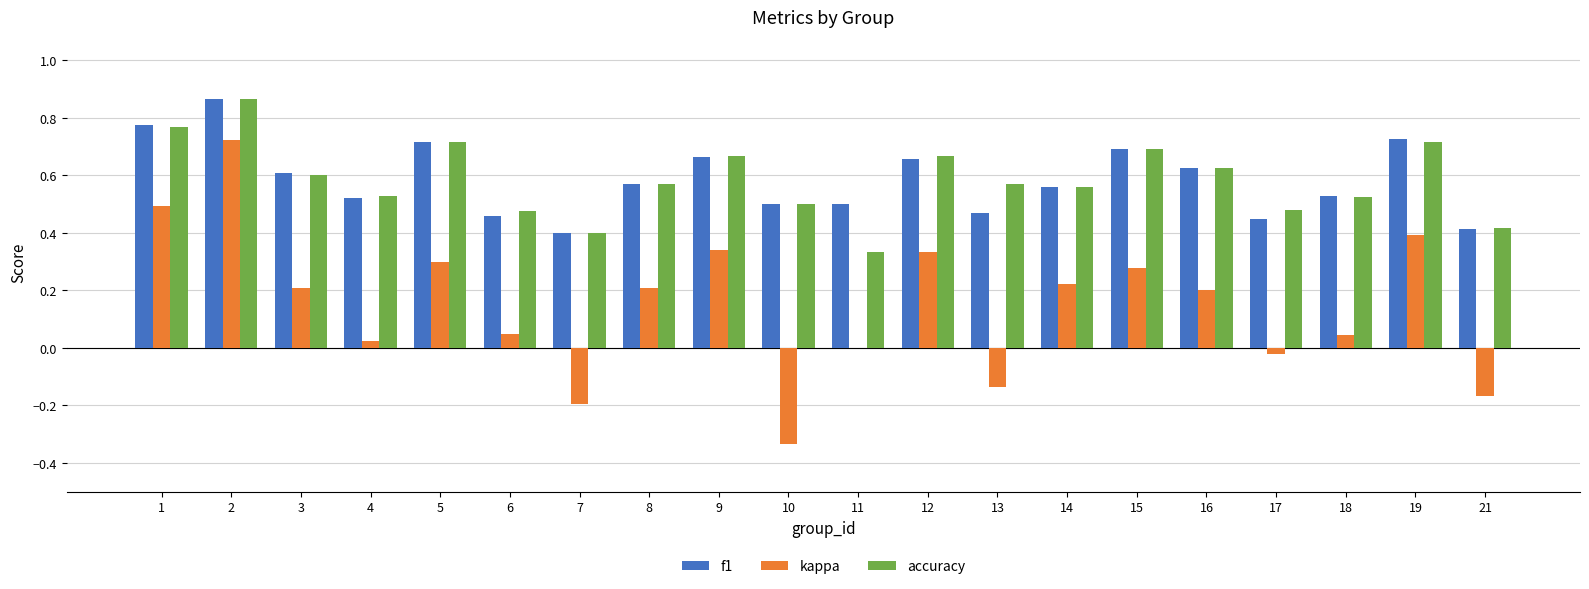

Does the chart contain stacked bars?

No